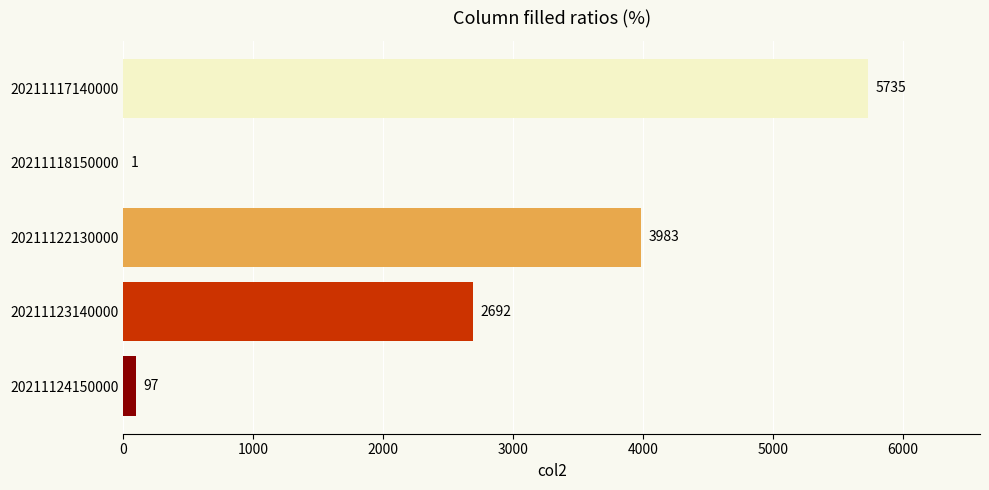

What is the sum of the values at 20211123140000 and 20211117140000?

8427